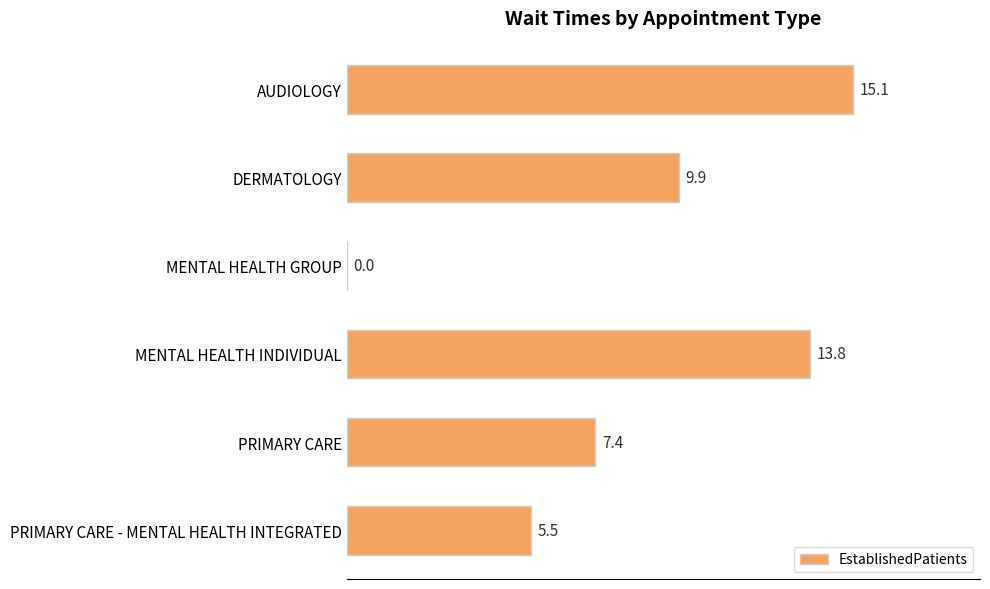

The value at MENTAL HEALTH GROUP is -10.1. True or false?

False